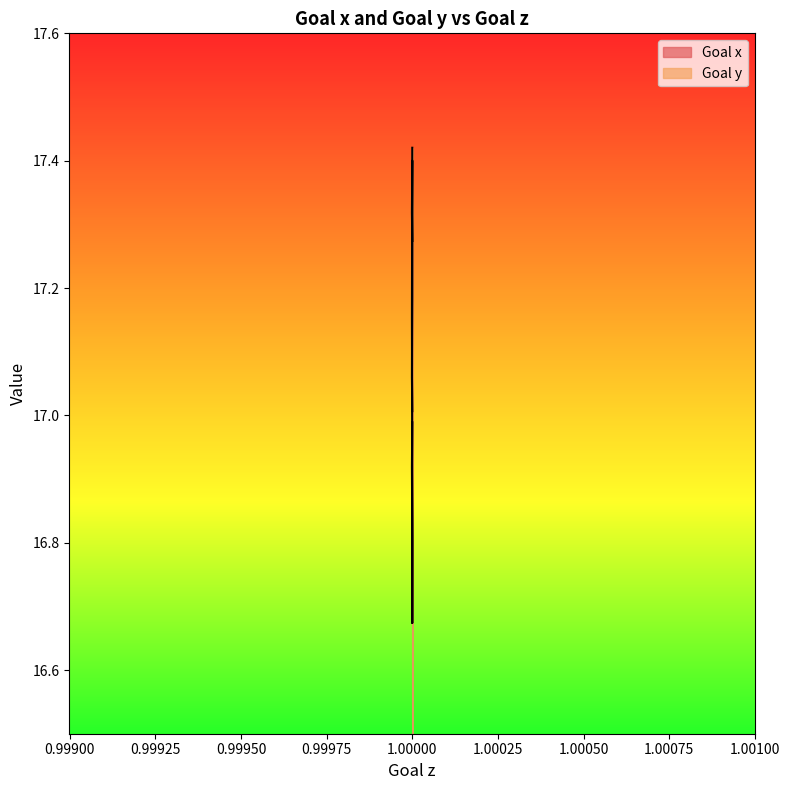

Reading left to right, extract all data points from this chart.

Goal x: 1.0=17.0	0.999999=17.1	1.0=17.2	1.0=17.3	1.0=17.4	1.0=17.4	0.999999=17.3	1.0=17.3	1.0=17.3	1.0=17.3	1.0=17.3	1.0=17.3	1.0=17.3	1.0=17.3	1.0=17.3	1.0=17.3	1.0=17.3	1.0=17.3	1.0=17.3
Goal y: 1.0=17.0	0.999999=16.9	1.0=16.8	1.0=16.7	1.0=16.7	1.0=16.8	0.999999=17.2	1.0=17.4	1.0=17.4	1.0=17.4	1.0=17.4	1.0=17.4	1.0=17.4	1.0=17.4	1.0=17.4	1.0=17.4	1.0=17.4	1.0=17.4	1.0=17.4